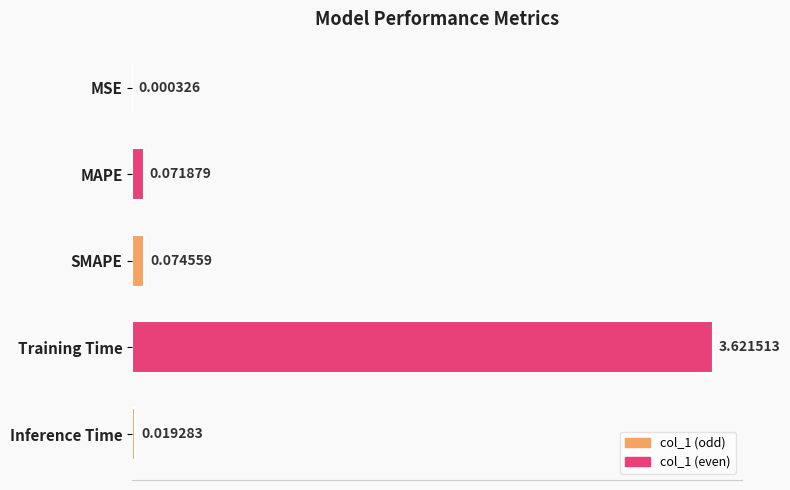

What is the sum of all values?

3.8